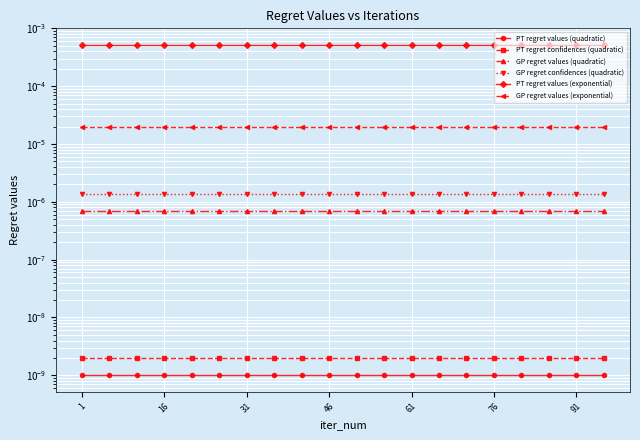

Between 61 and 16, which series saw the biggest shift?

PT regret values (quadratic)